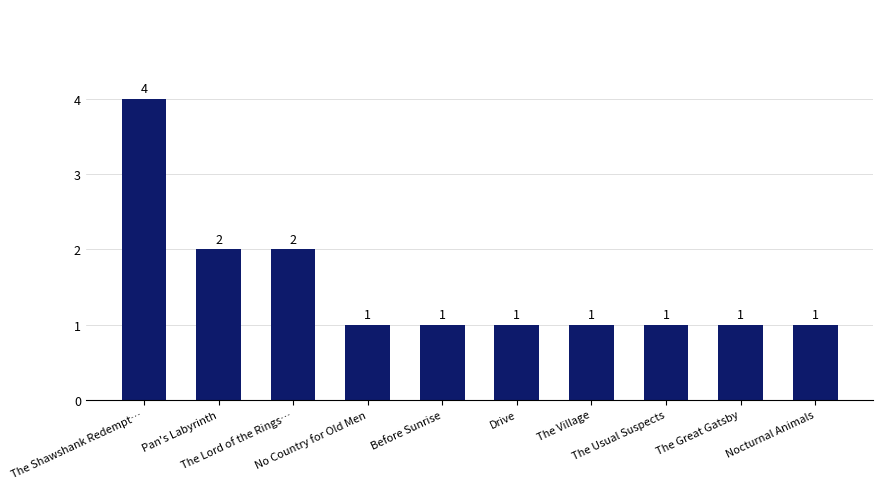

Reading right to left, extract all data points from this chart.

1	1	1	1	1	1	1	2	2	4